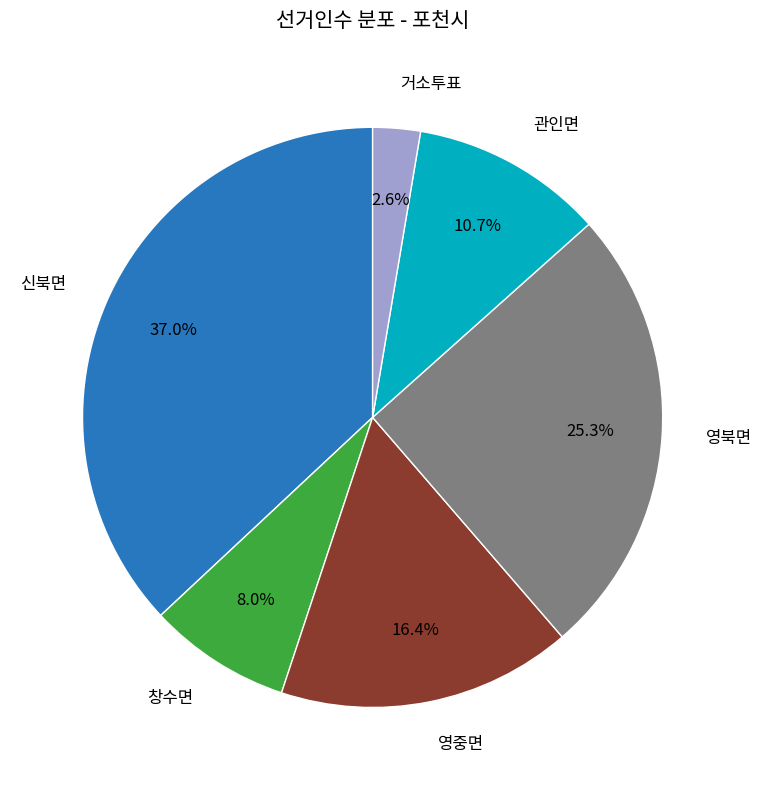

To the nearest percent, what is the difference between the largest and smallest slice percentages?

34%